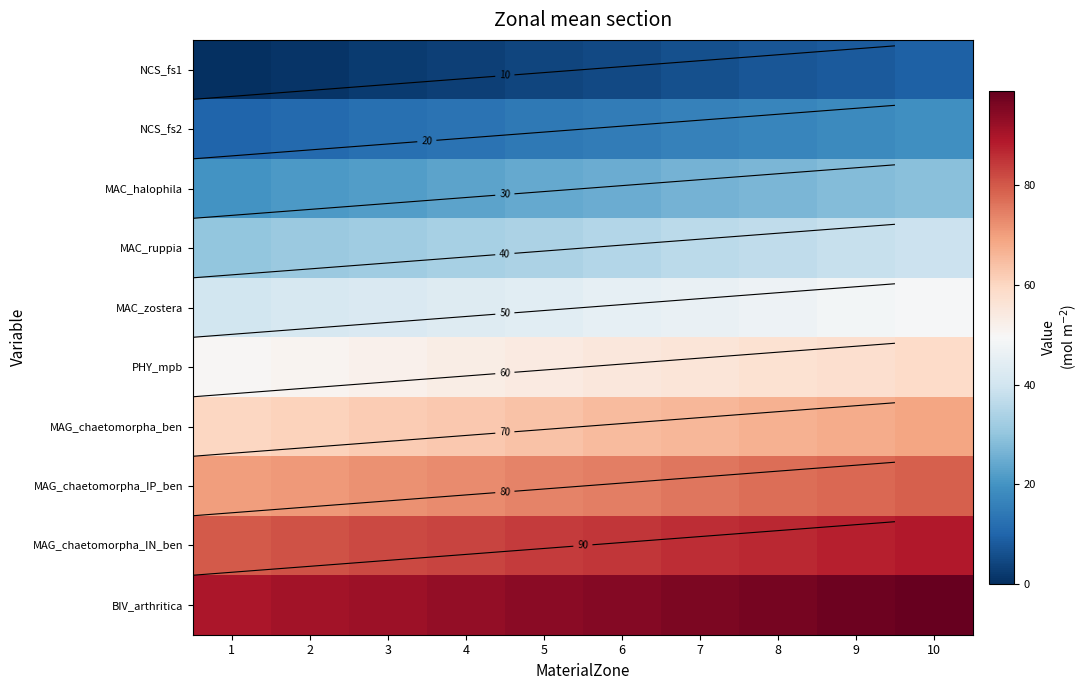

At 7, list the series in order from largest to smallest.

BIV_arthritica, MAG_chaetomorpha_IN_ben, MAG_chaetomorpha_IP_ben, MAG_chaetomorpha_ben, PHY_mpb, MAC_zostera, MAC_ruppia, MAC_halophila, NCS_fs2, NCS_fs1